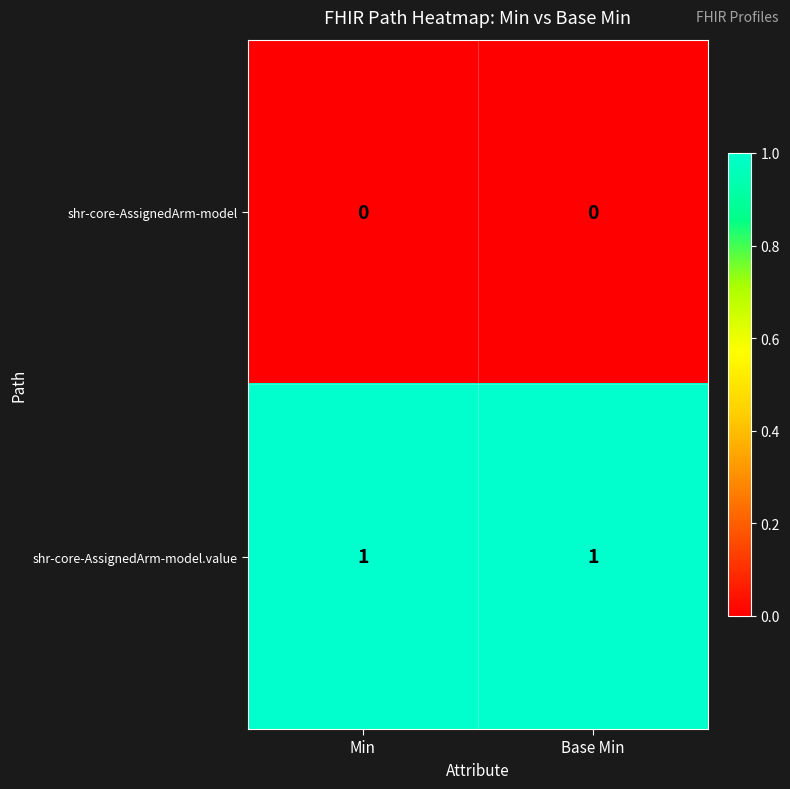

List the series in order of their overall mean, highest first.

shr-core-AssignedArm-model.value, shr-core-AssignedArm-model